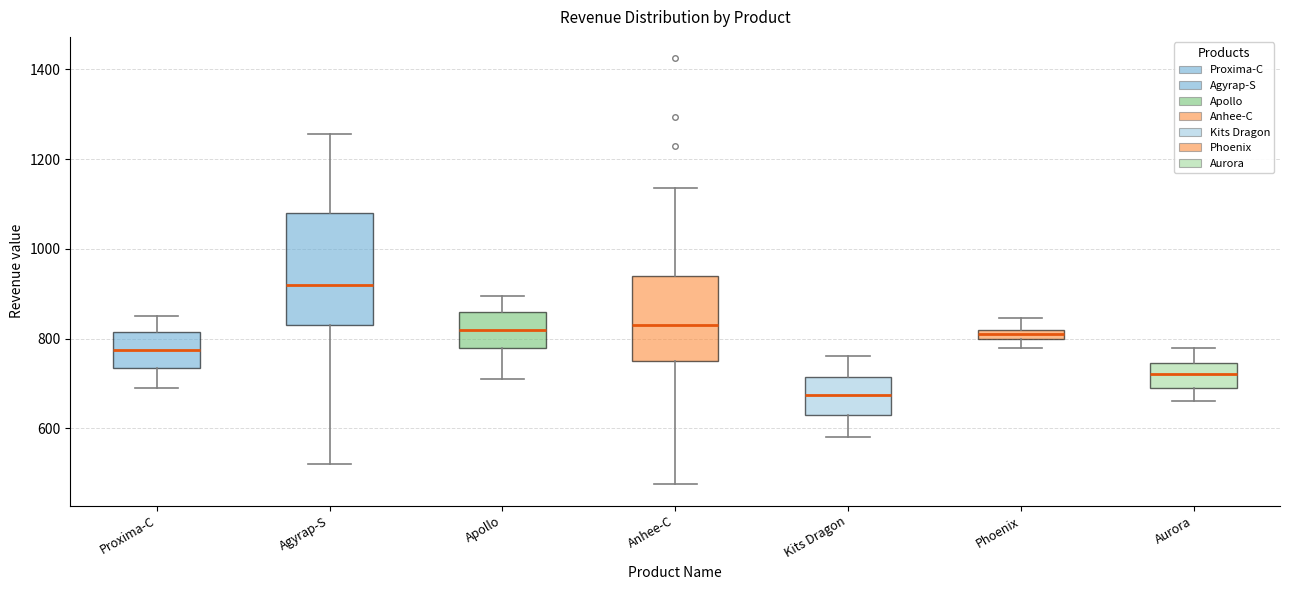

Comparing the boxes themselves (not the whiskers), which one is the tallest?

Agyrap-S